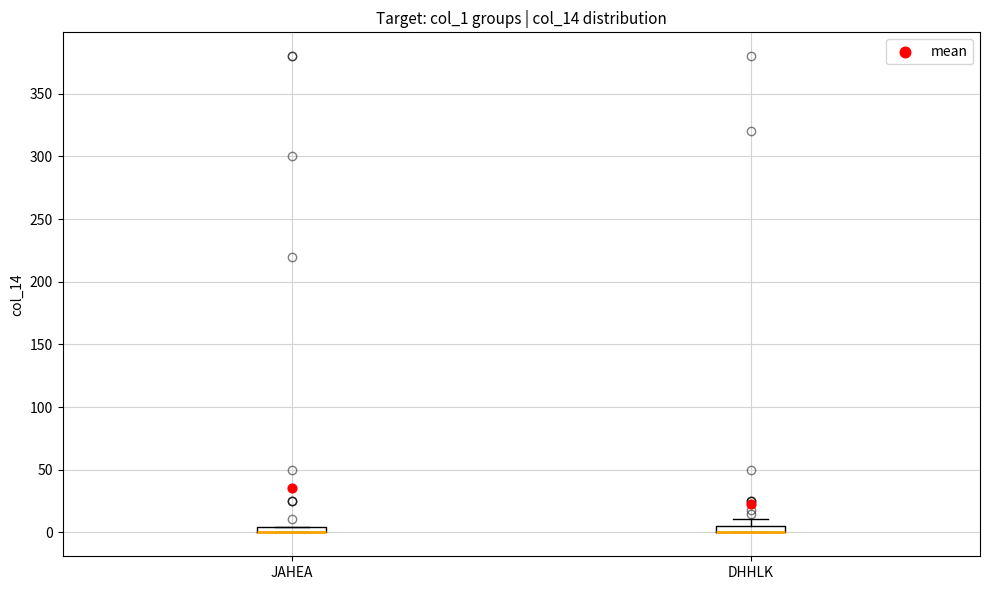

Where is the upper edge of the box for JAHEA on the y-axis? The values are not printed on the chart, so give them approximately, as read against the axis.

5